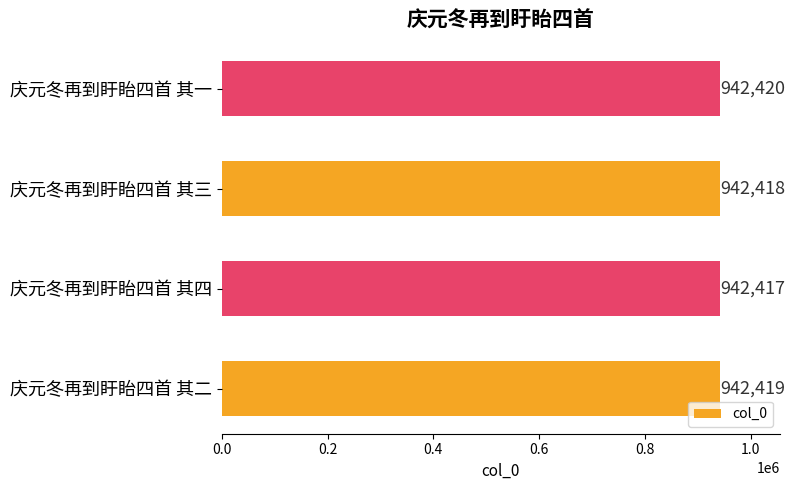

True or false: the data shows 942417 at 庆元冬再到盱眙四首 其四.

True